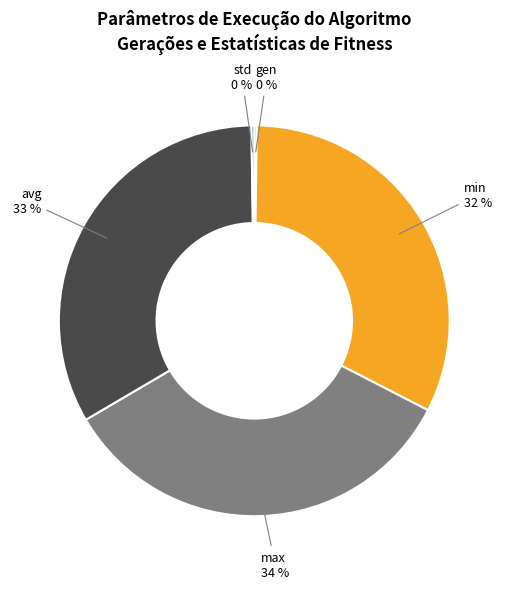

Which slice is the largest?

max